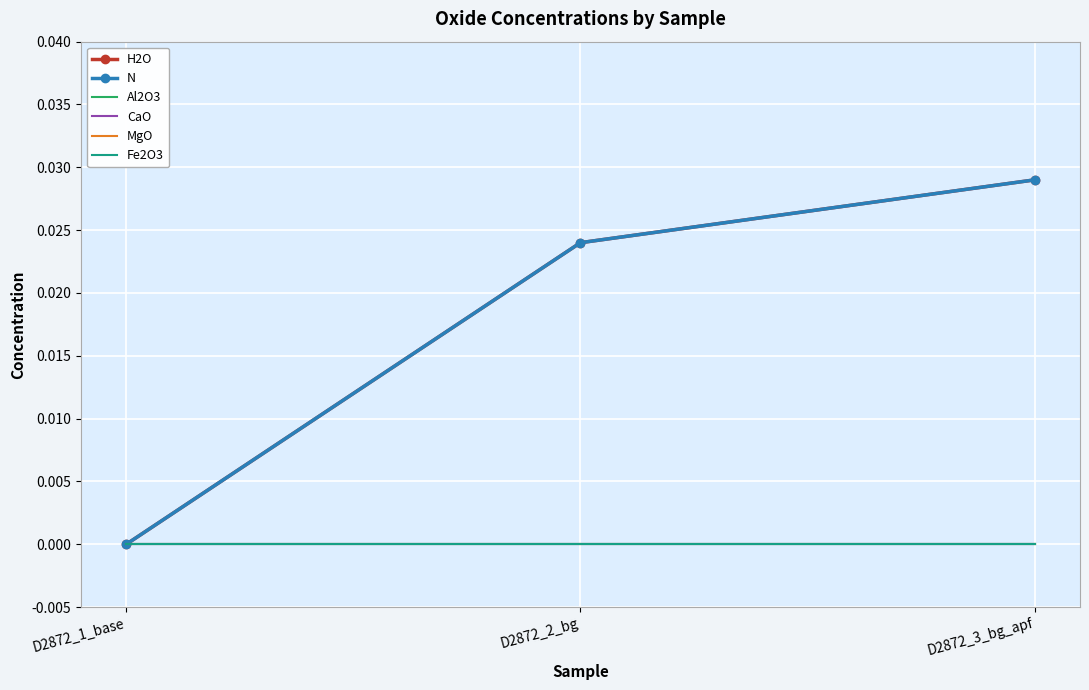

At which category is the sum across all series the highest?

D2872_3_bg_apf